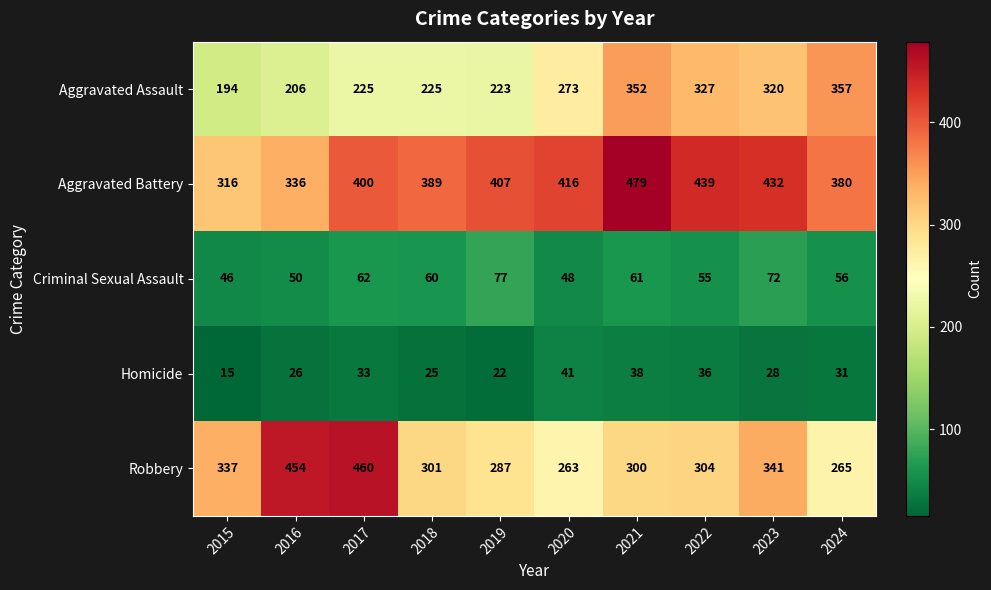

At how many categories does at least one series exceed 47?

10